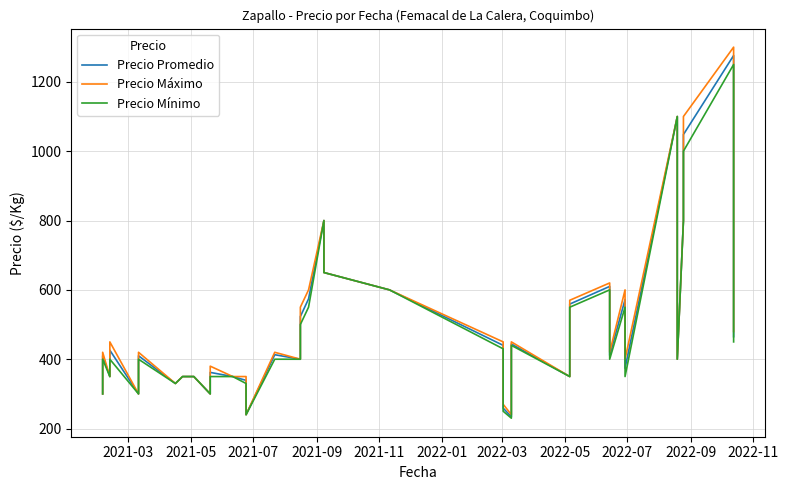

In Precio Mínimo, how many points are lower than both neighbors (excluding endpoints)?

10